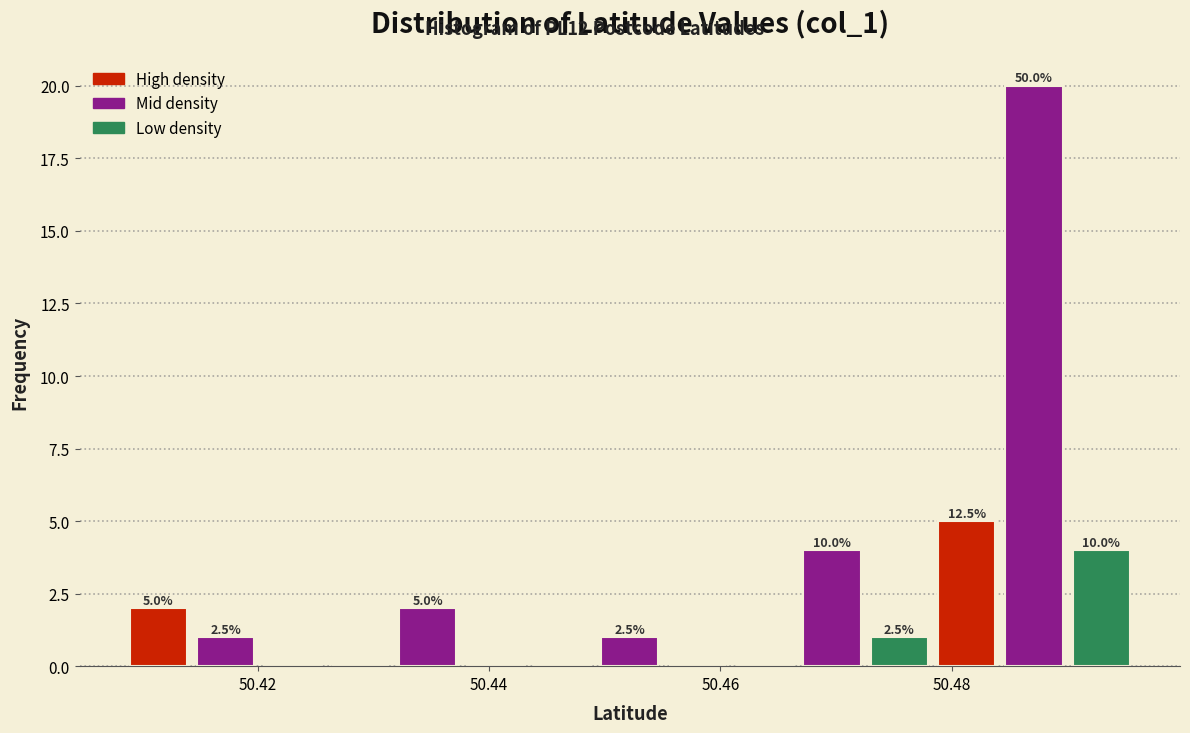

Read against the x-axis, roughly where is the centre of the tallest bar?

50.488